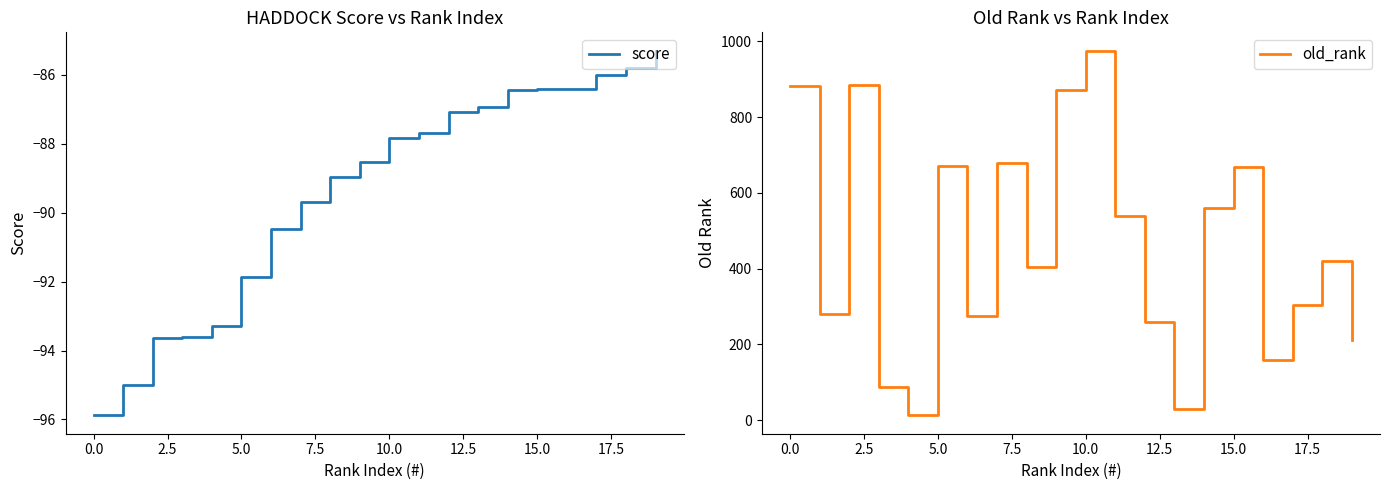

What is the highest value of the score series?

-85.3